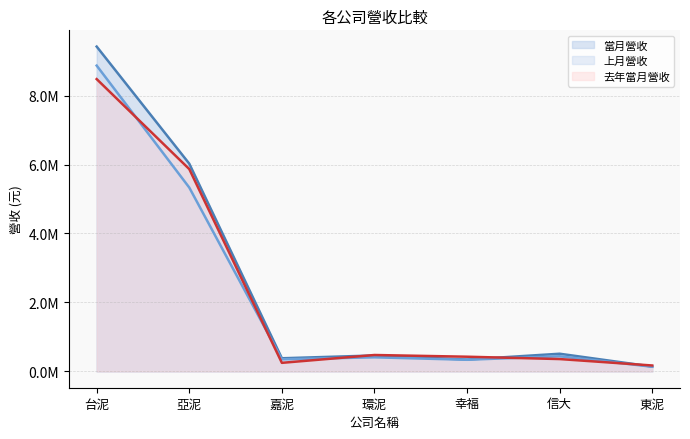

True or false: 當月營收 (線) and 上月營收 (線) cross at least once.

False